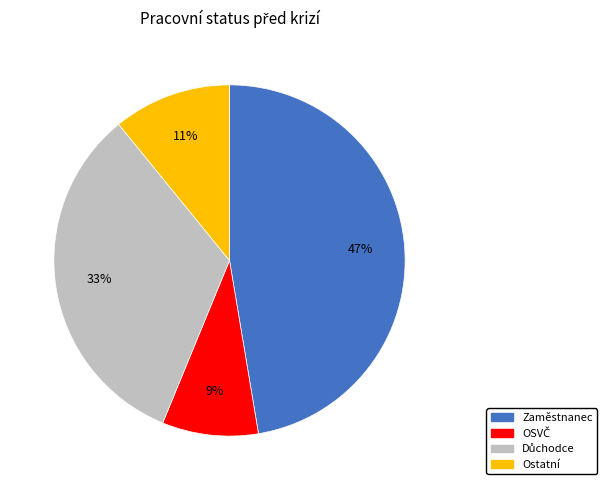

What percentage is the Ostatní slice, to the nearest percent?

11%